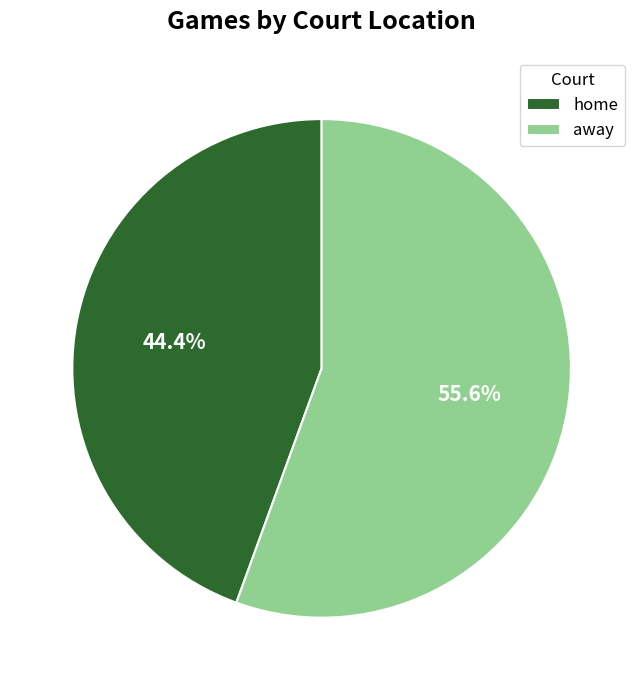

Is there any slice that represents more than half of the pie?

Yes